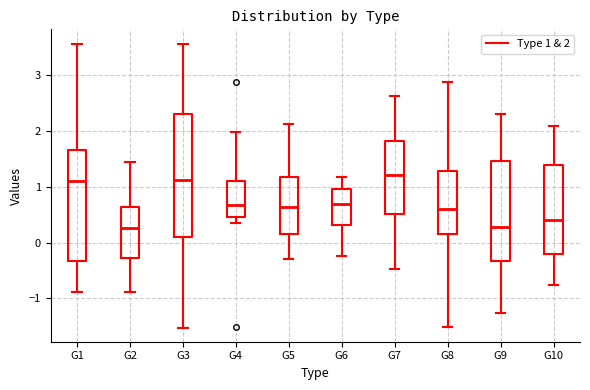

Where is the lower edge of the box for G4 on the y-axis? The values are not printed on the chart, so give them approximately, as read against the axis.

0.5